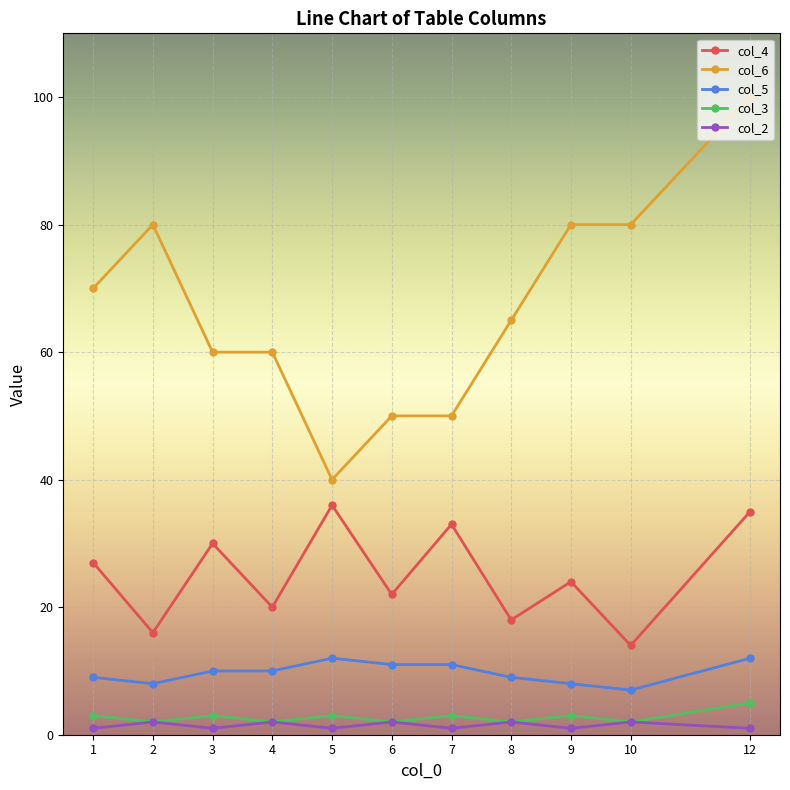

Read the col_6 value at 7, to the nearest 10.

50